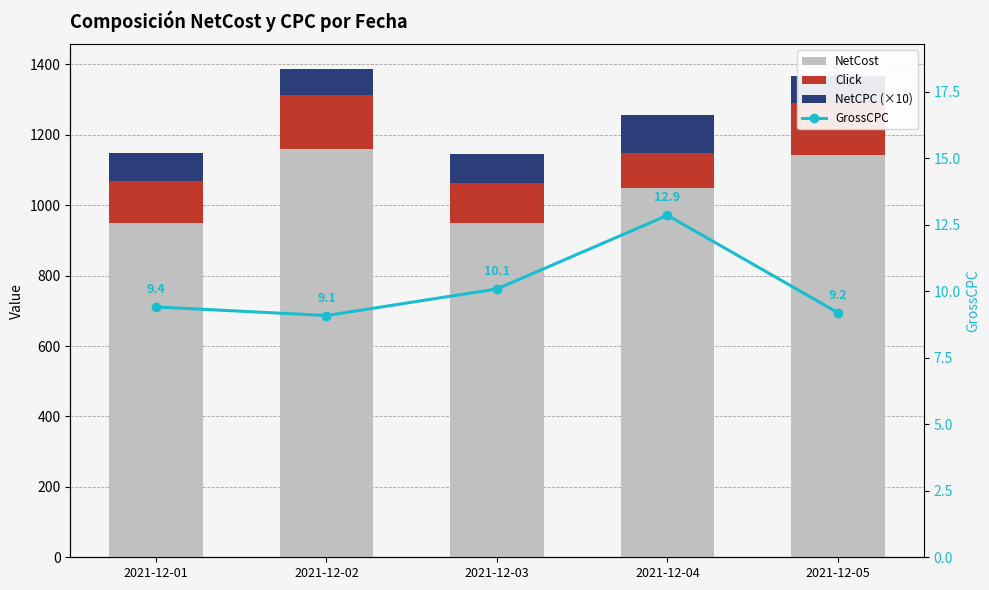

Reading left to right, what are all the values shown in this chart?

NetCost: 949.0	1159.0	950.0	1050.0	1142.0
Click: 121.0	153.0	113.0	98.0	149.0
NetCPC (×10): 78.4	75.8	84.1	107.1	76.6
GrossCPC: 9.4	9.1	10.1	12.9	9.2